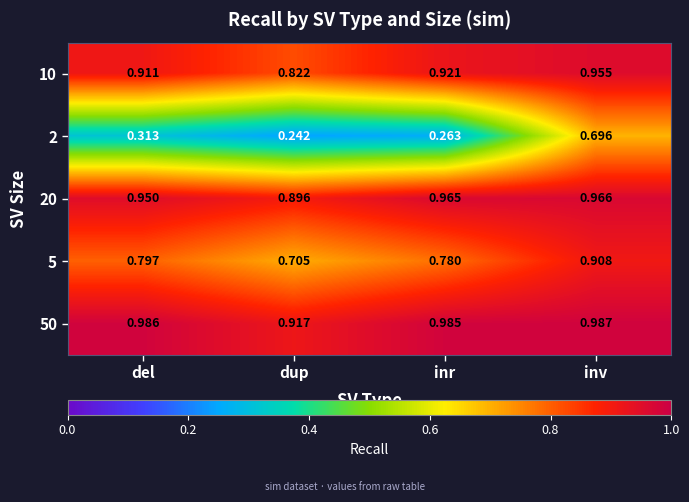

At which label is 20 closest to 0?

dup